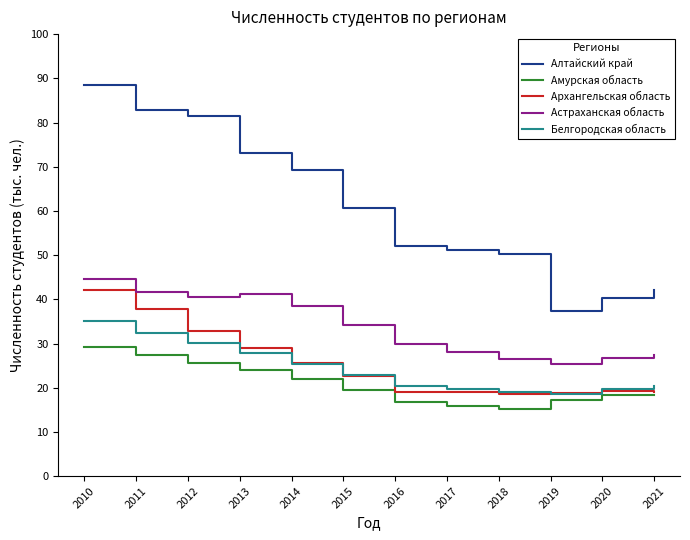

The value of Белгородская область at 2013 is 41.6. True or false?

False